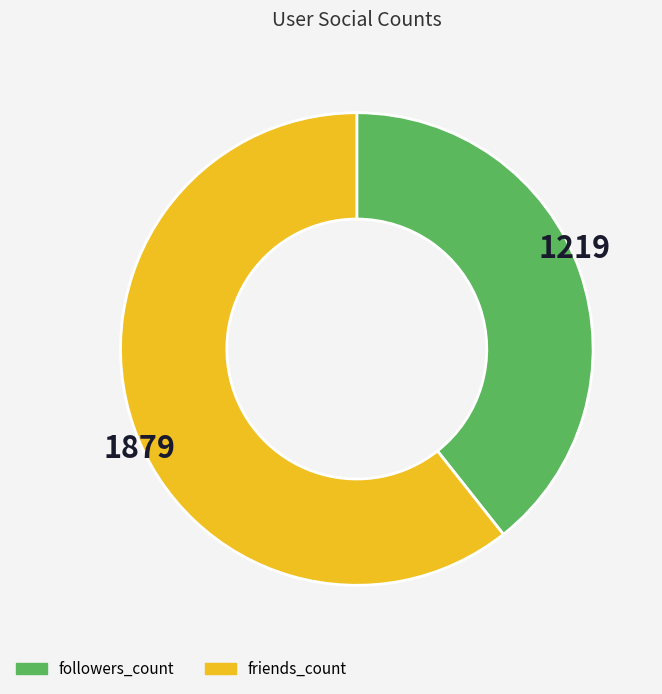

Do followers_count and friends_count together represent more than half of the pie?

Yes